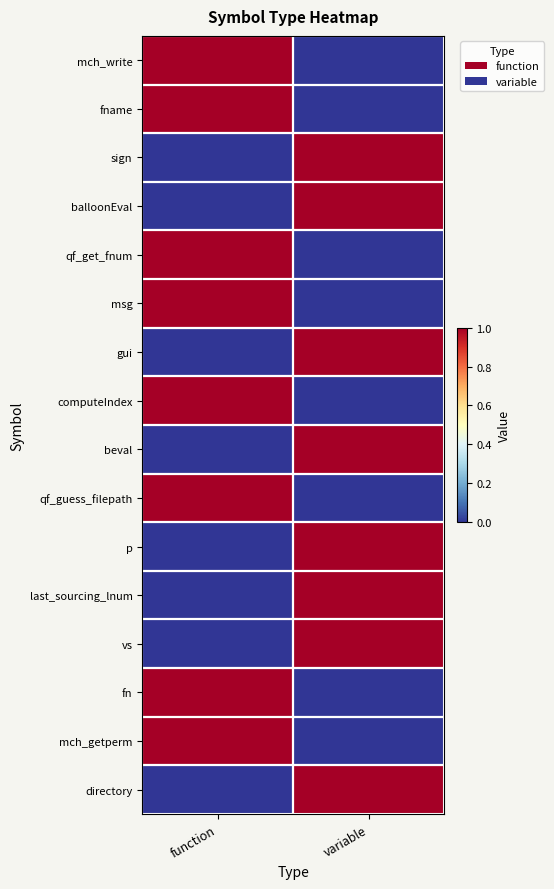

Reading right to left, extract all data points from this chart.

mch_write: variable=0	function=1
fname: variable=0	function=1
sign: variable=1	function=0
balloonEval: variable=1	function=0
qf_get_fnum: variable=0	function=1
msg: variable=0	function=1
gui: variable=1	function=0
computeIndex: variable=0	function=1
beval: variable=1	function=0
qf_guess_filepath: variable=0	function=1
p: variable=1	function=0
last_sourcing_lnum: variable=1	function=0
vs: variable=1	function=0
fn: variable=0	function=1
mch_getperm: variable=0	function=1
directory: variable=1	function=0